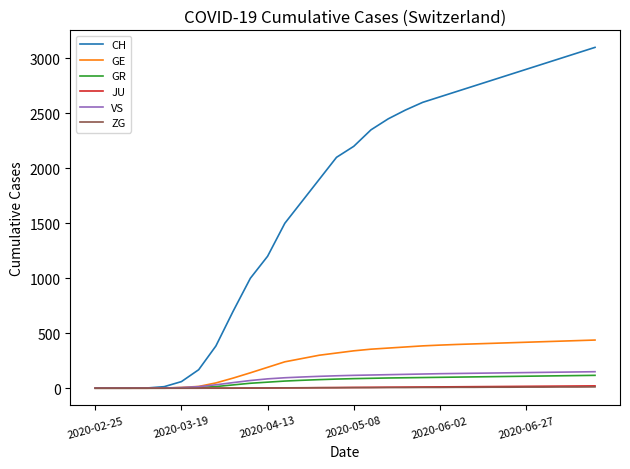

Which series has the largest total across all categories?

CH